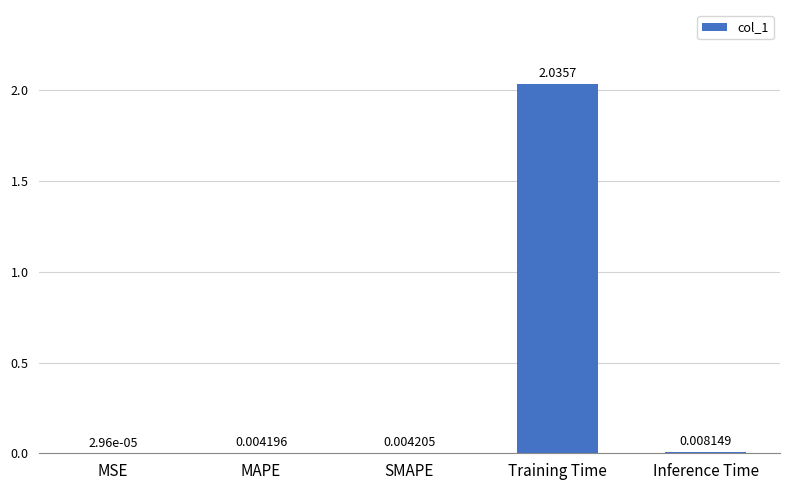

What is the sum of all values?

2.1